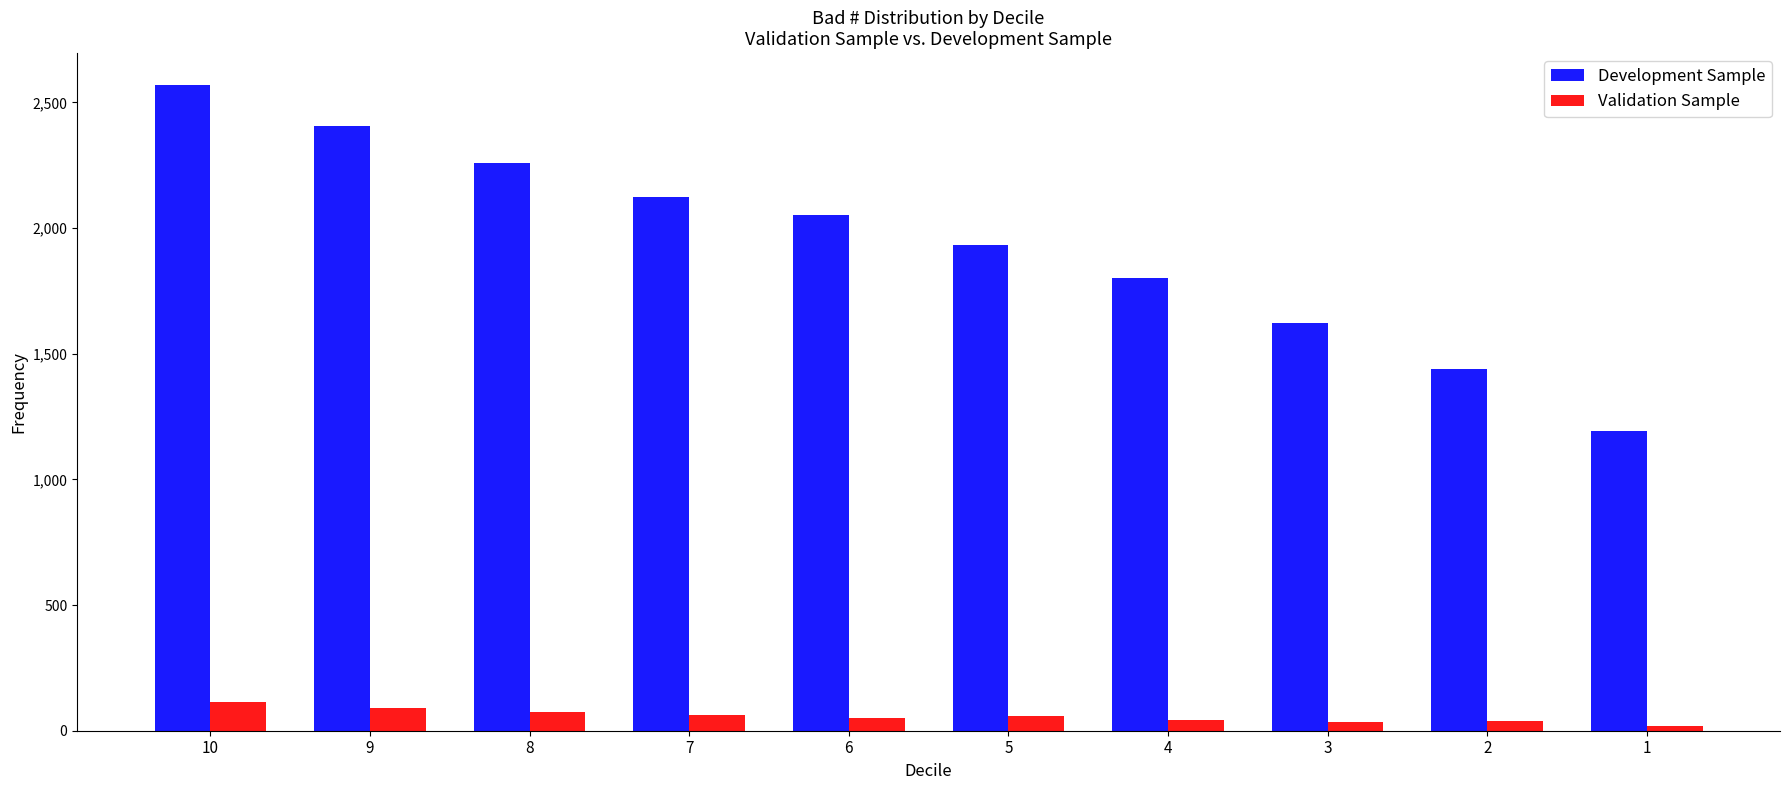

What is the greatest value displayed?

2568